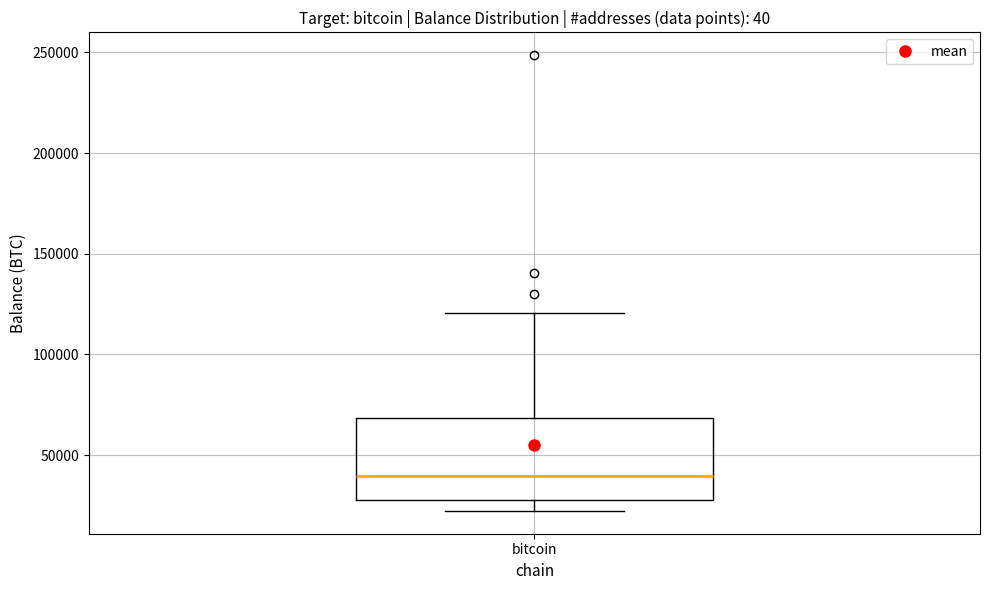

Where does the lower whisker of the box for bitcoin end on the y-axis? The values are not printed on the chart, so give them approximately, as read against the axis.

20000